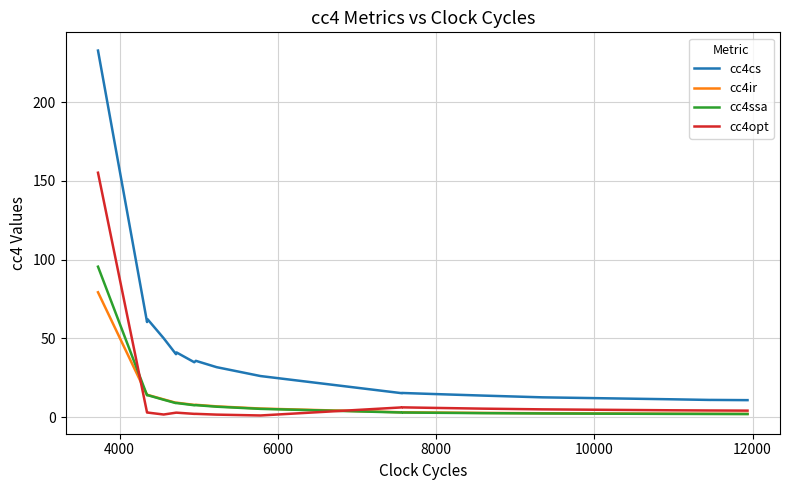

Does the chart have visible grid lines?

Yes